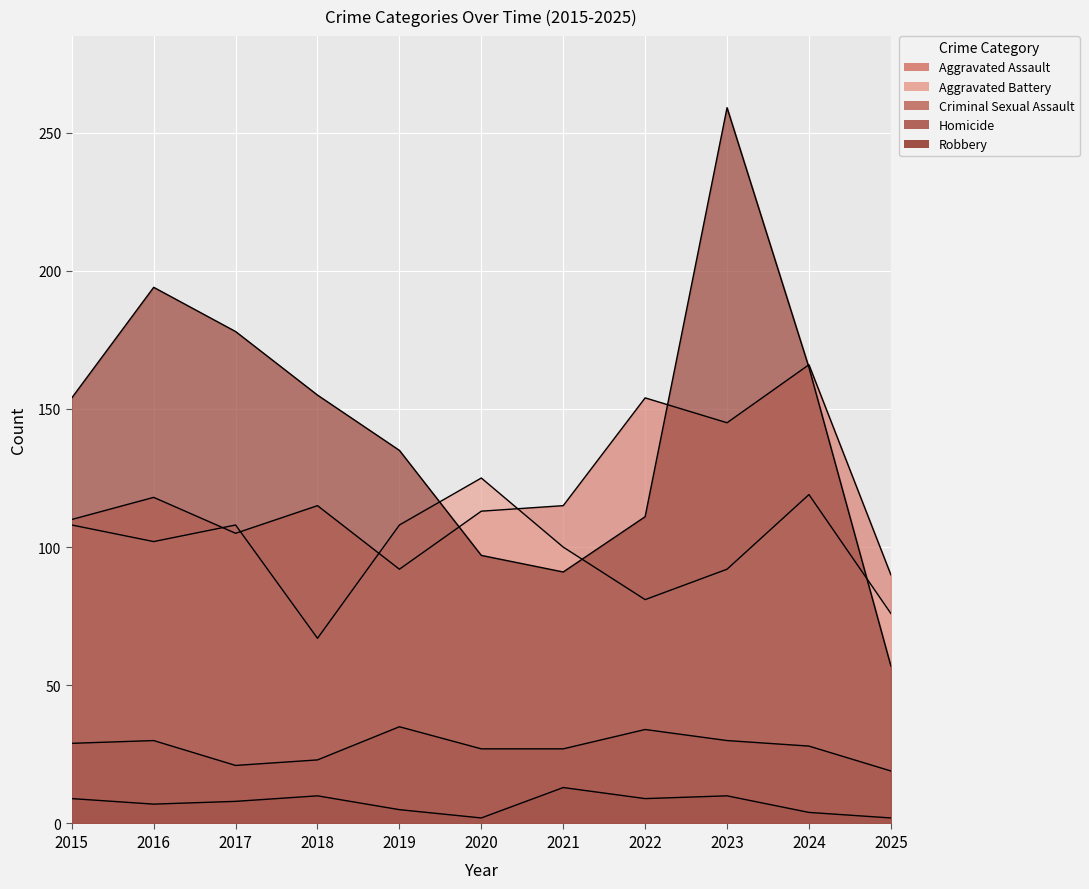

Which series changed the most between 2017 and 2018?

Aggravated Battery